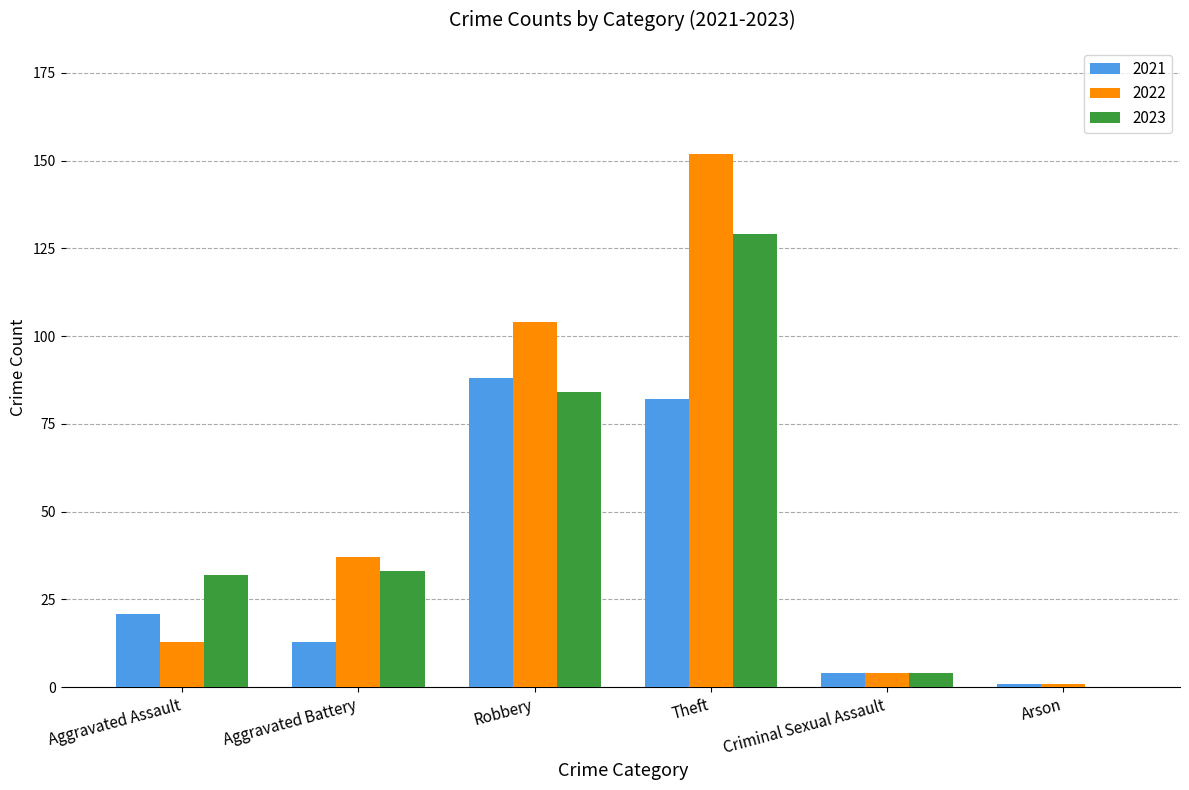

Which series has the largest range (max minus min)?

2022